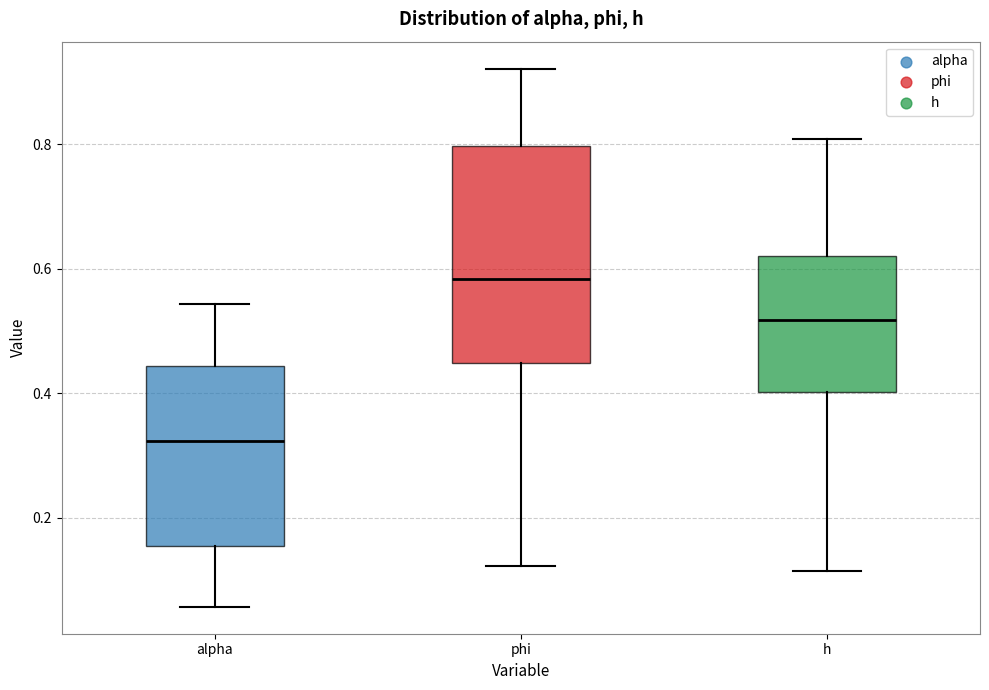

Which box has the highest median line?

phi